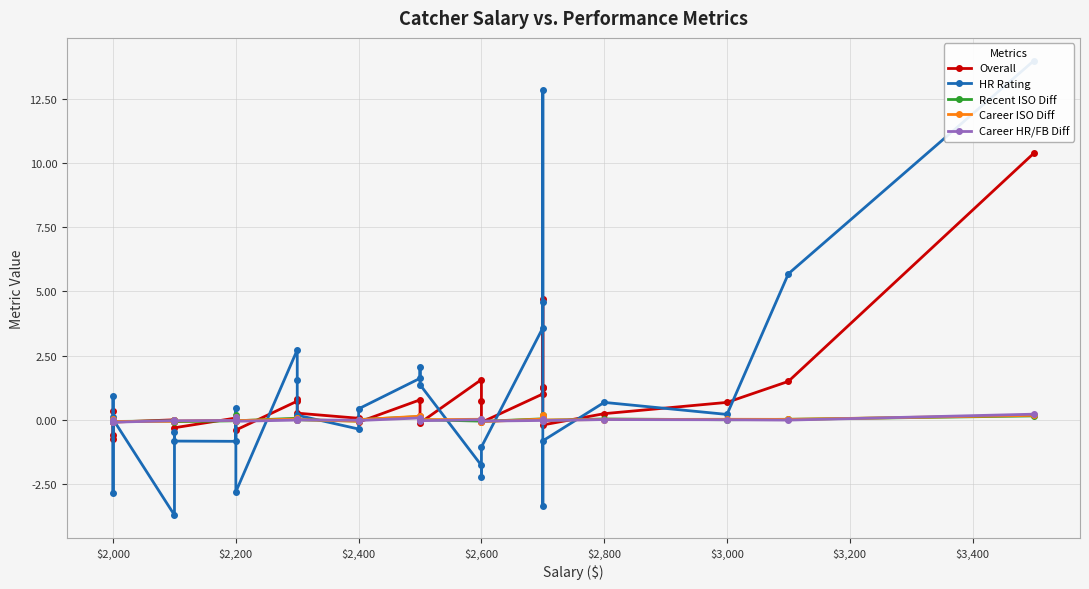

Does the chart display data point markers on the line(s)?

Yes